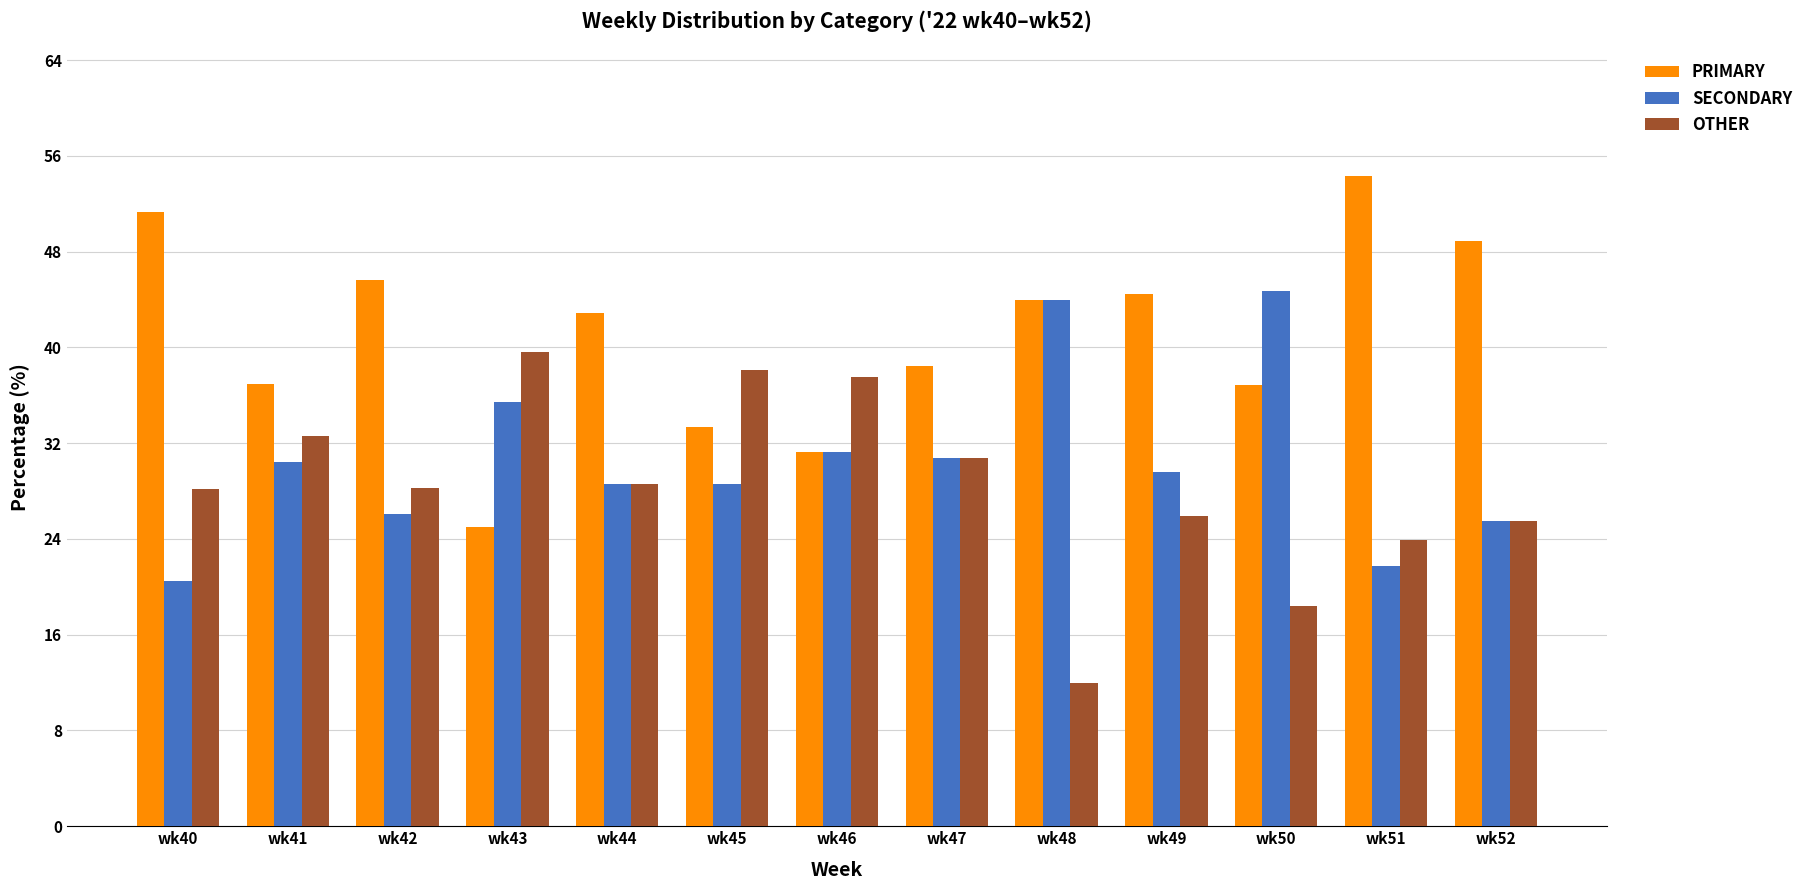

Is the value of PRIMARY at wk43 greater than the value of SECONDARY at wk50?

No